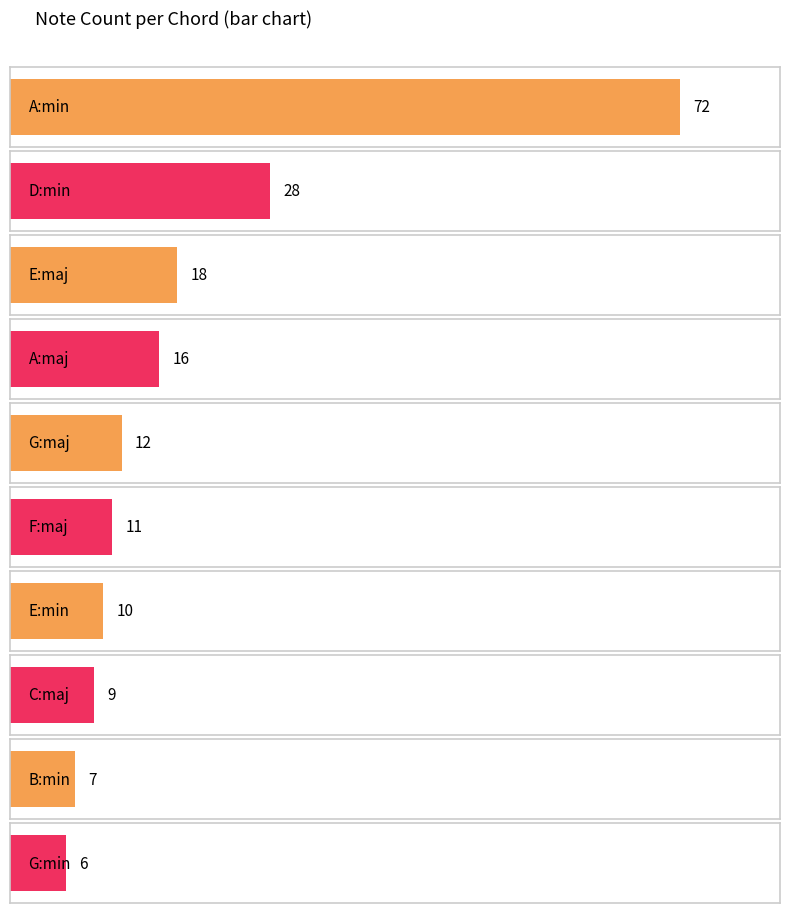

Reading left to right, what are all the values shown in this chart?

72	28	18	16	12	11	10	9	7	6